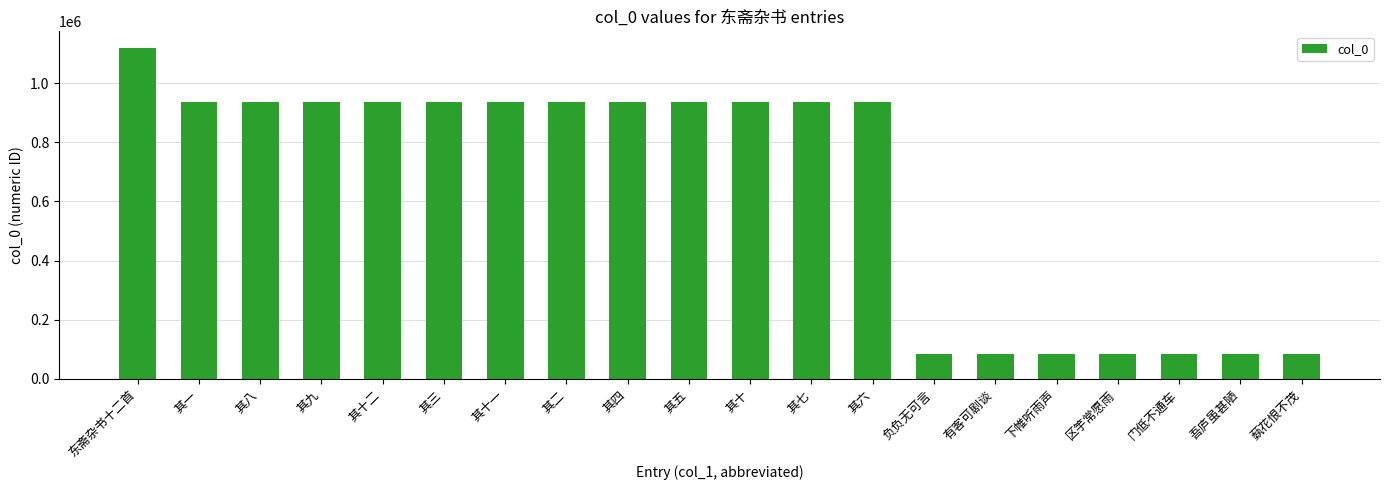

True or false: the data shows 935296 at 其二.

True